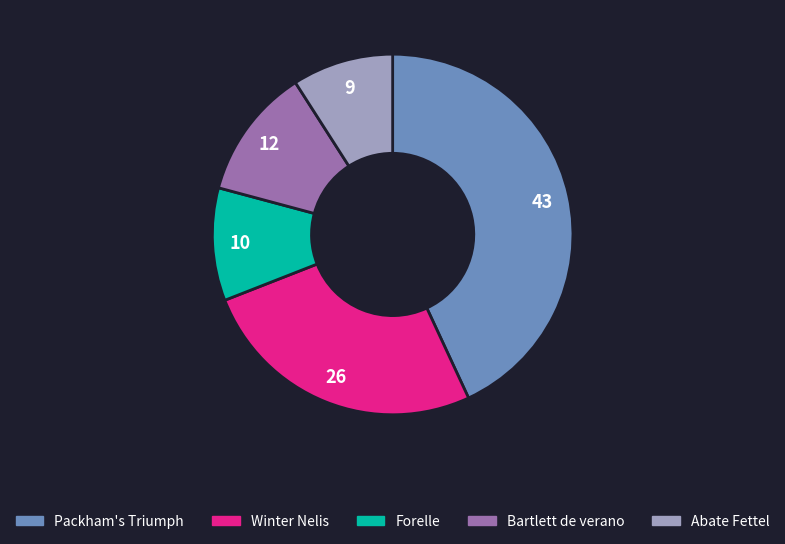

Approximately how many times larger is the value at Abate Fettel compared to Forelle?

0.9